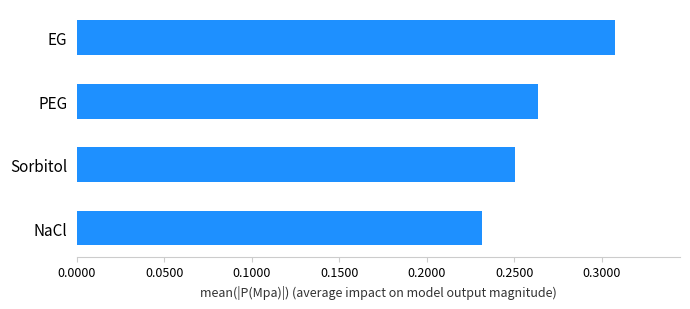

List the labels in order of value, smallest first.

NaCl, Sorbitol, PEG, EG